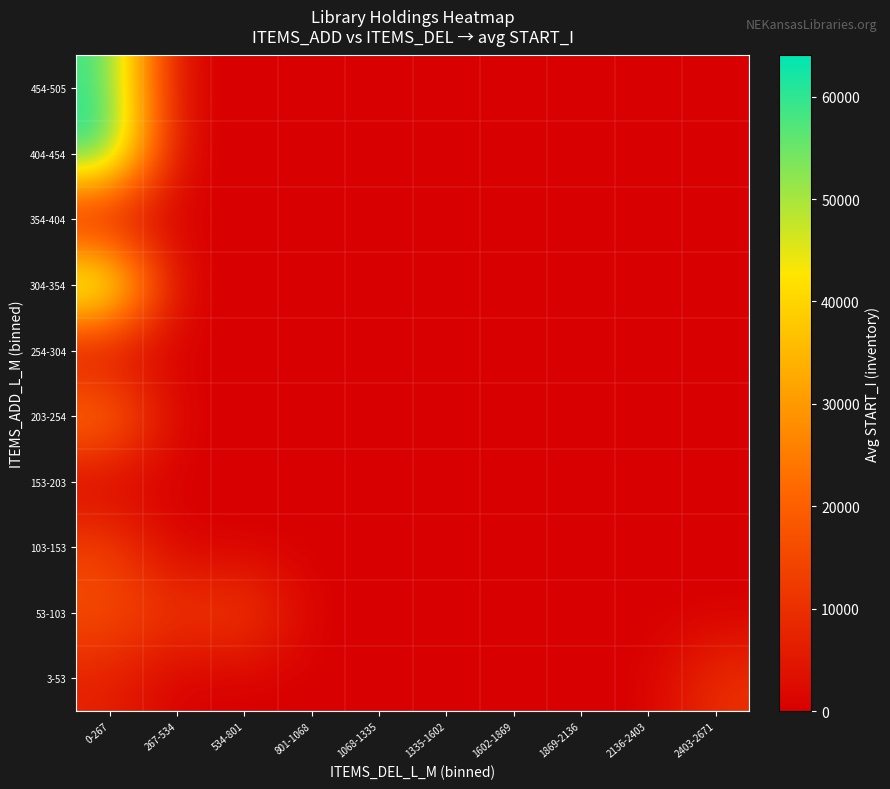

Reading left to right, extract all data points from this chart.

3-53: 0-267=6919.2	267-534=0.0	534-801=0.0	801-1068=0.0	1068-1335=0.0	1335-1602=0.0	1602-1869=0.0	1869-2136=0.0	2136-2403=0.0	2403-2671=10378.0
53-103: 0-267=16544.8	267-534=11098.0	534-801=14549.0	801-1068=0.0	1068-1335=0.0	1335-1602=0.0	1602-1869=0.0	1869-2136=0.0	2136-2403=0.0	2403-2671=0.0
103-153: 0-267=13985.5	267-534=0.0	534-801=0.0	801-1068=0.0	1068-1335=0.0	1335-1602=0.0	1602-1869=0.0	1869-2136=0.0	2136-2403=0.0	2403-2671=0.0
153-203: 0-267=0.0	267-534=0.0	534-801=0.0	801-1068=0.0	1068-1335=0.0	1335-1602=0.0	1602-1869=0.0	1869-2136=0.0	2136-2403=0.0	2403-2671=0.0
203-254: 0-267=26037.0	267-534=0.0	534-801=0.0	801-1068=0.0	1068-1335=0.0	1335-1602=0.0	1602-1869=0.0	1869-2136=0.0	2136-2403=0.0	2403-2671=0.0
254-304: 0-267=0.0	267-534=0.0	534-801=0.0	801-1068=0.0	1068-1335=0.0	1335-1602=0.0	1602-1869=0.0	1869-2136=0.0	2136-2403=0.0	2403-2671=0.0
304-354: 0-267=58796.0	267-534=0.0	534-801=0.0	801-1068=0.0	1068-1335=0.0	1335-1602=0.0	1602-1869=0.0	1869-2136=0.0	2136-2403=0.0	2403-2671=0.0
354-404: 0-267=0.0	267-534=0.0	534-801=0.0	801-1068=0.0	1068-1335=0.0	1335-1602=0.0	1602-1869=0.0	1869-2136=0.0	2136-2403=0.0	2403-2671=0.0
404-454: 0-267=64021.0	267-534=0.0	534-801=0.0	801-1068=0.0	1068-1335=0.0	1335-1602=0.0	1602-1869=0.0	1869-2136=0.0	2136-2403=0.0	2403-2671=0.0
454-505: 0-267=60045.0	267-534=0.0	534-801=0.0	801-1068=0.0	1068-1335=0.0	1335-1602=0.0	1602-1869=0.0	1869-2136=0.0	2136-2403=0.0	2403-2671=0.0